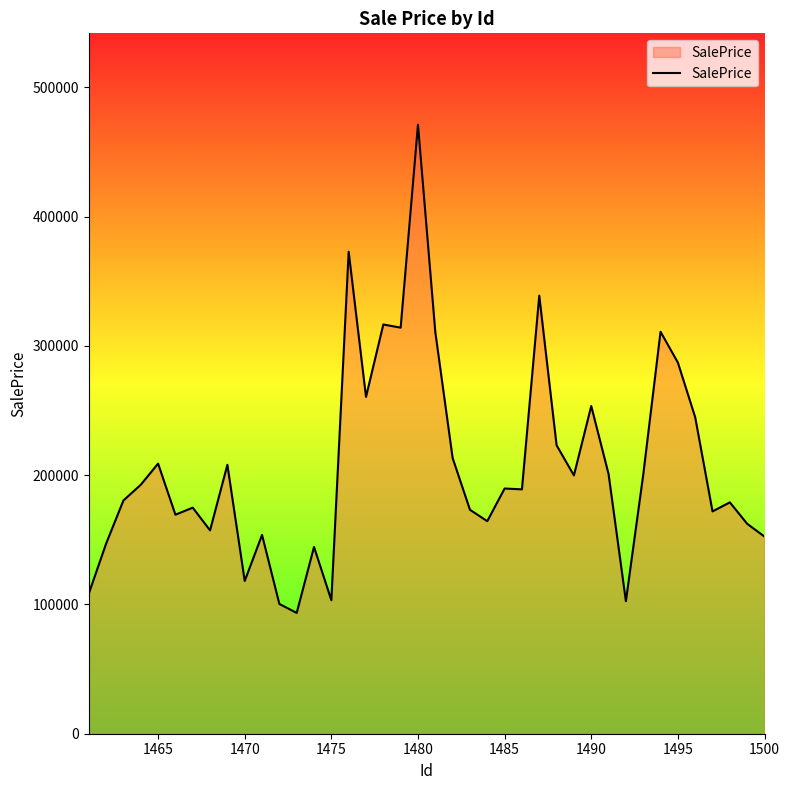

What is the greatest value displayed?

471037.8